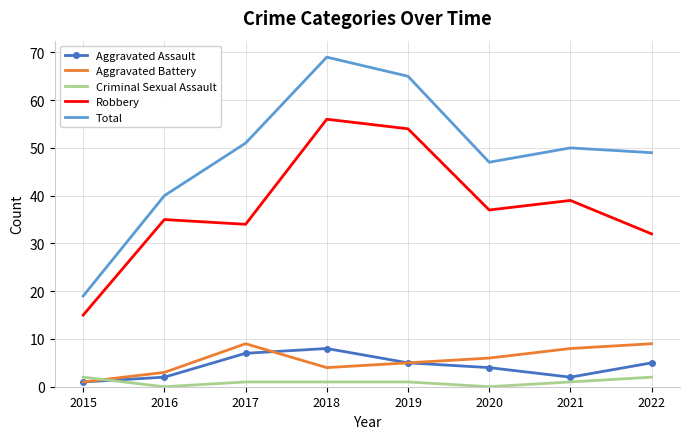

Which series has the largest total across all categories?

Total